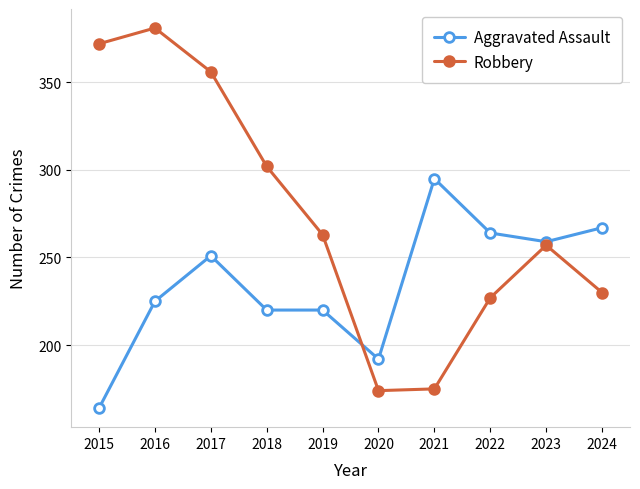

What is the highest value of the Robbery series?

381